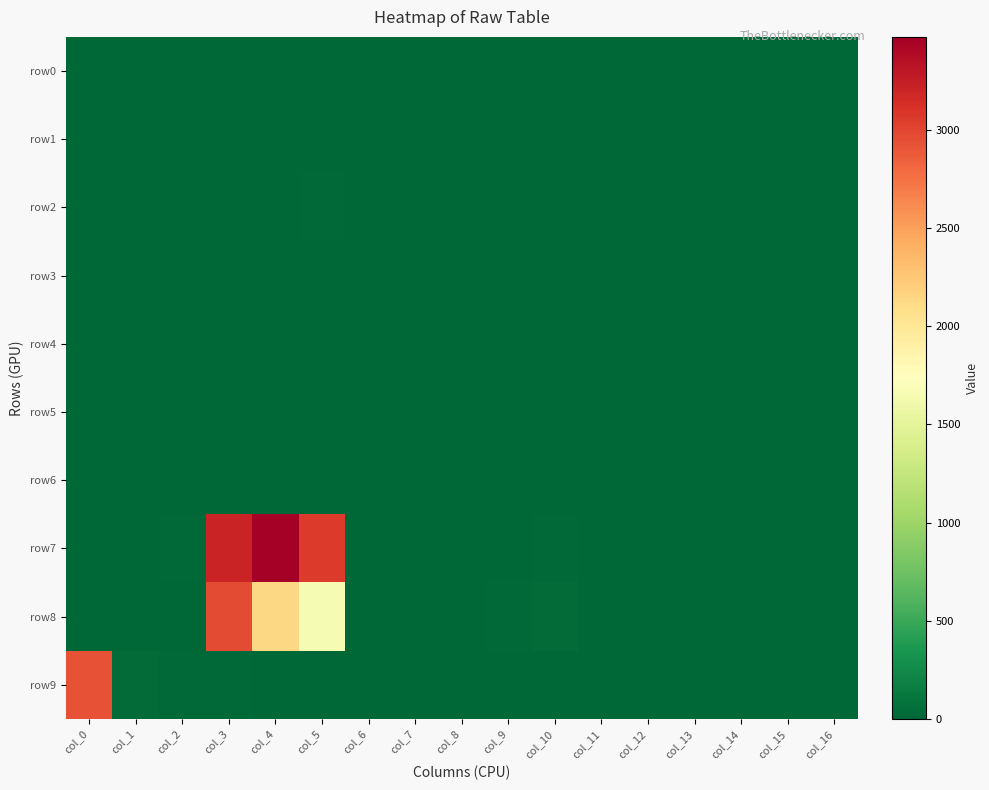

Rank the series at col_16 from lowest to highest value.

row0, row1, row2, row3, row4, row5, row6, row7, row8, row9